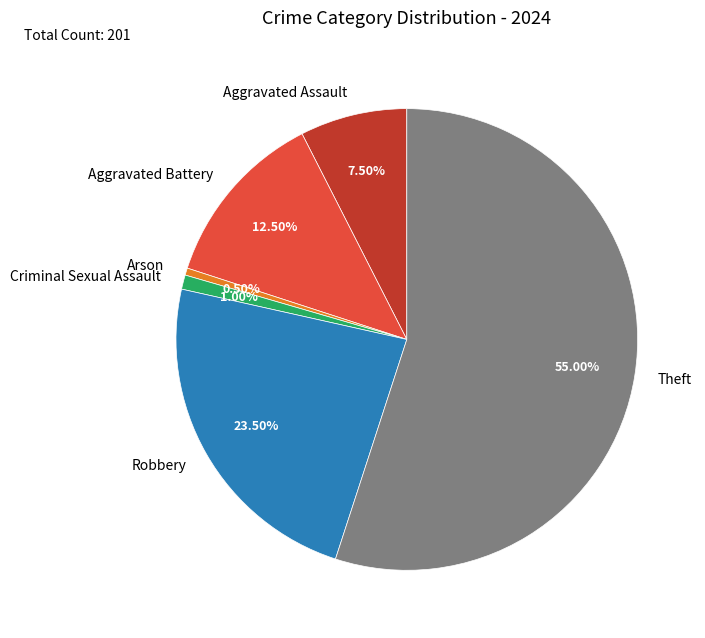

Is it true that Robbery is 10% of the pie?

False